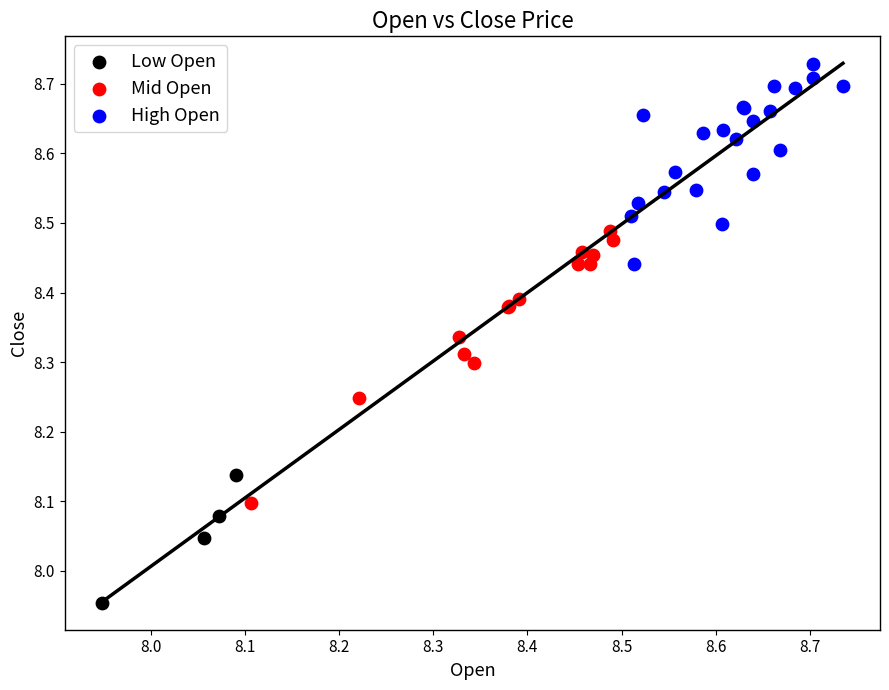

Which series contains the lowest Y value?

Low Open